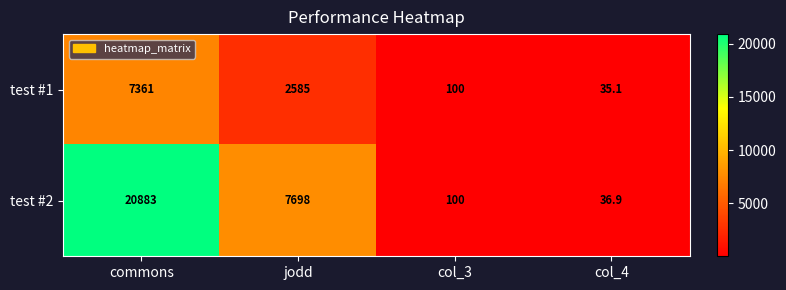

The test #2 series shows 51.8 at col_4. True or false?

False